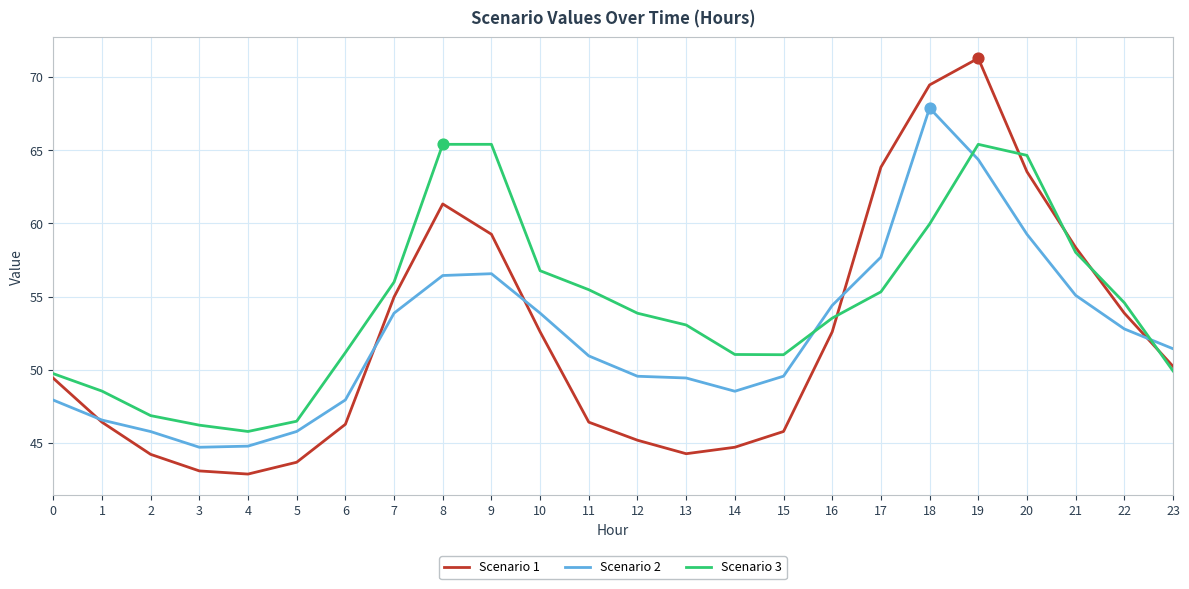

At which category is the sum across all series the highest?

19